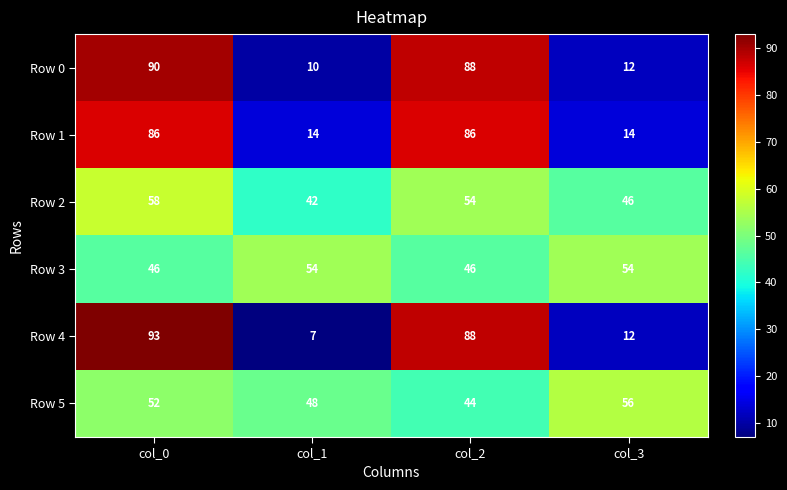

Read the Row 3 value at col_1.

54